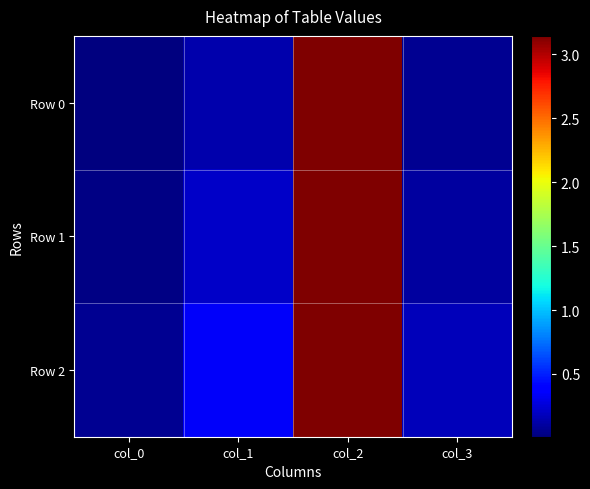

At col_0, list the series in order from smallest to largest.

Row 0, Row 1, Row 2